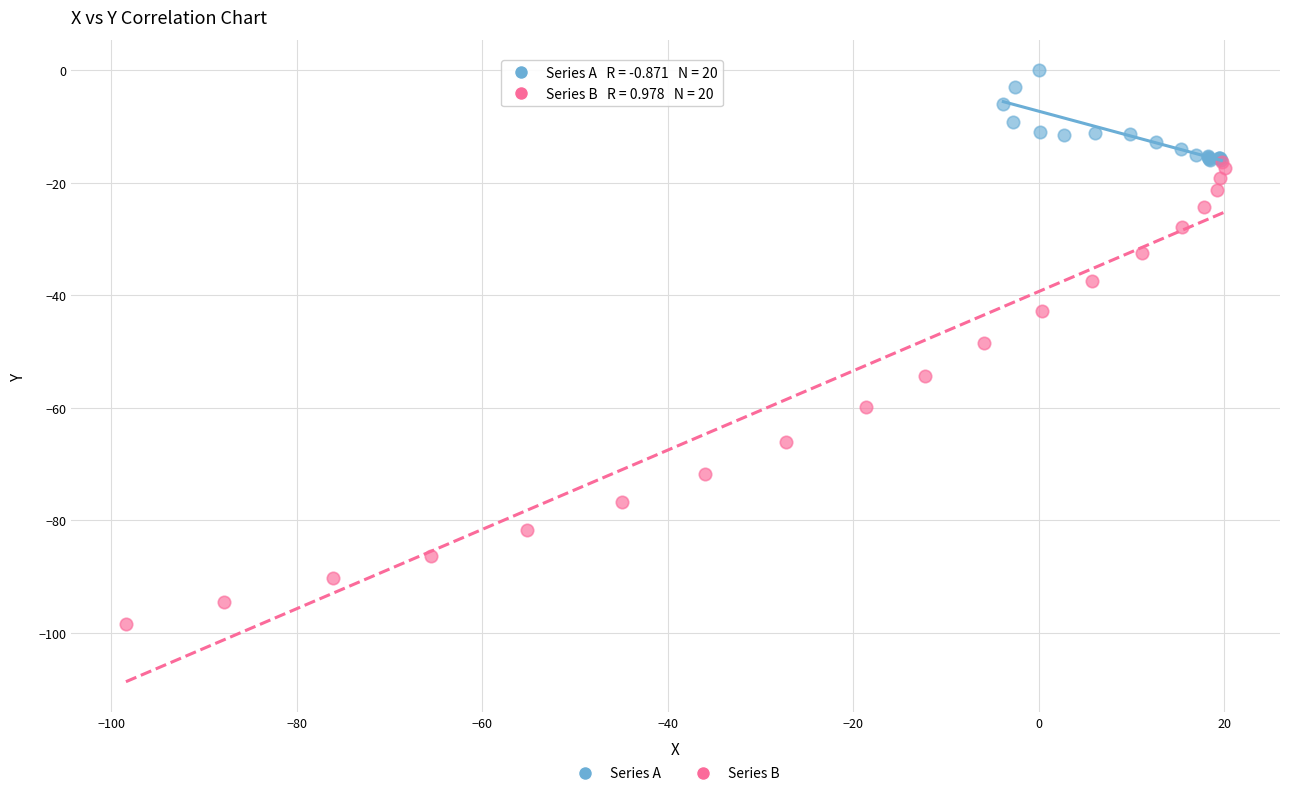

Which series contains the lowest Y value?

Series B